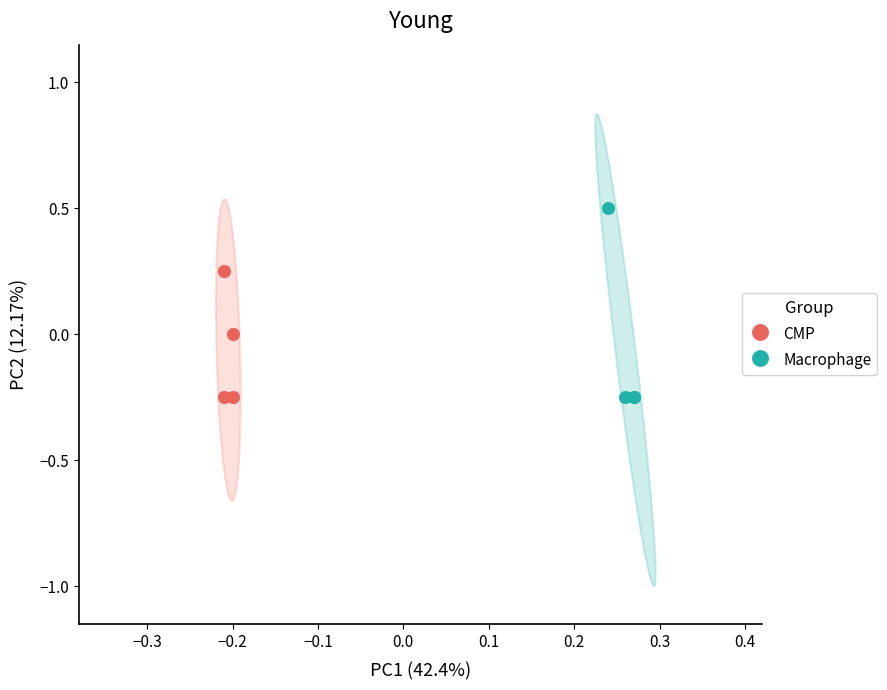

What are all the series names shown in the legend?

CMP, Macrophage